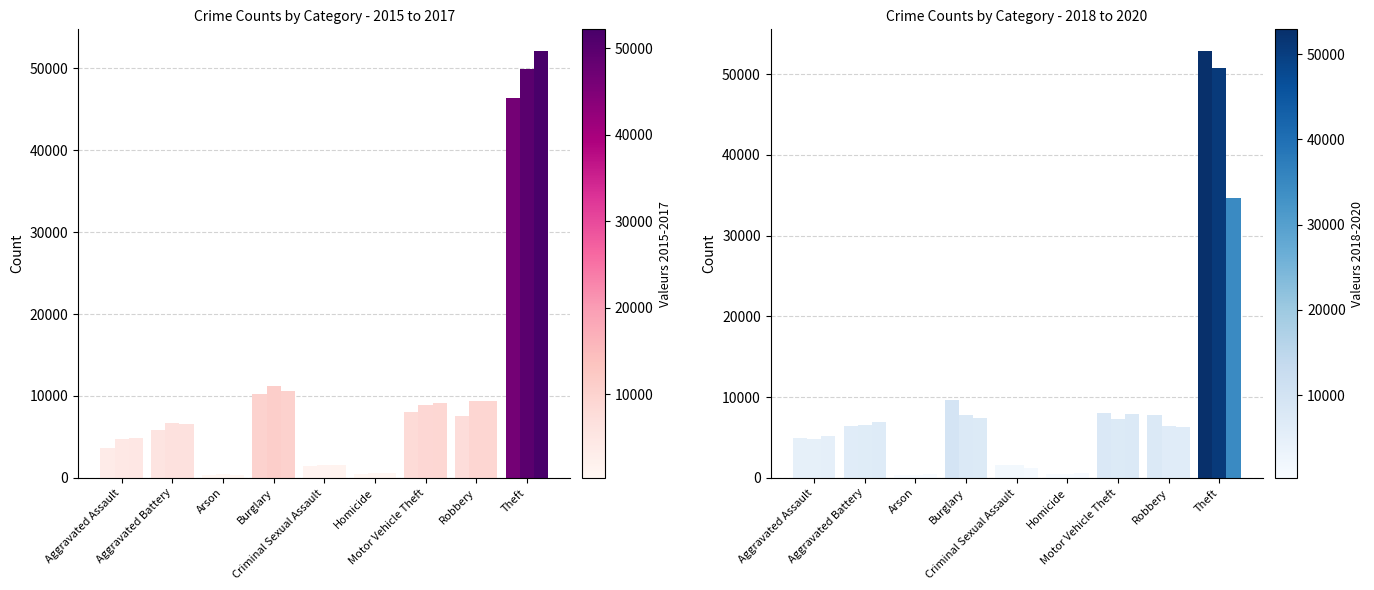

Is it true that 2017 equals 18605 at Burglary?

False